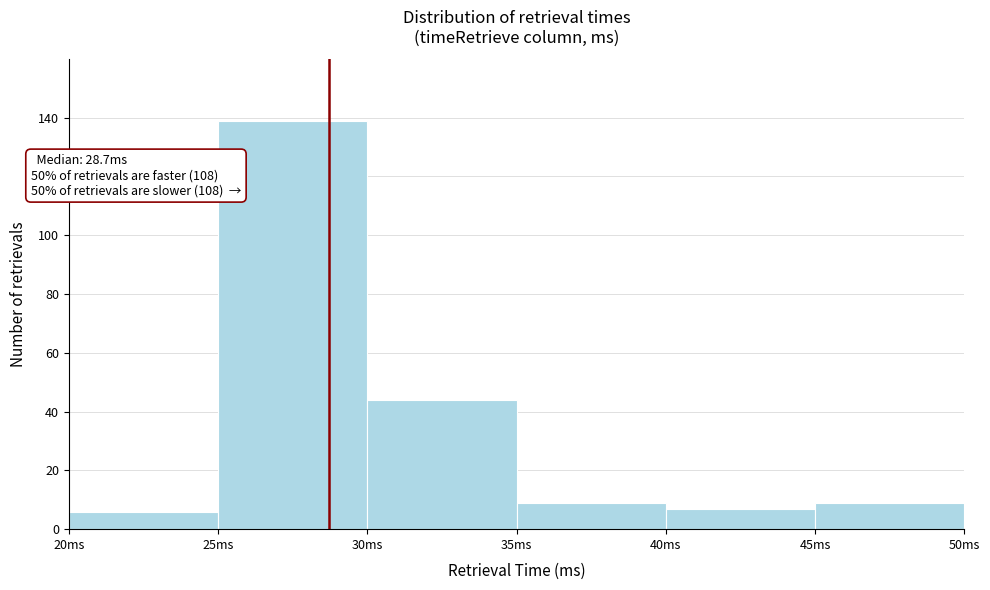

Which range on the x-axis has the tallest bar?

25 to 30